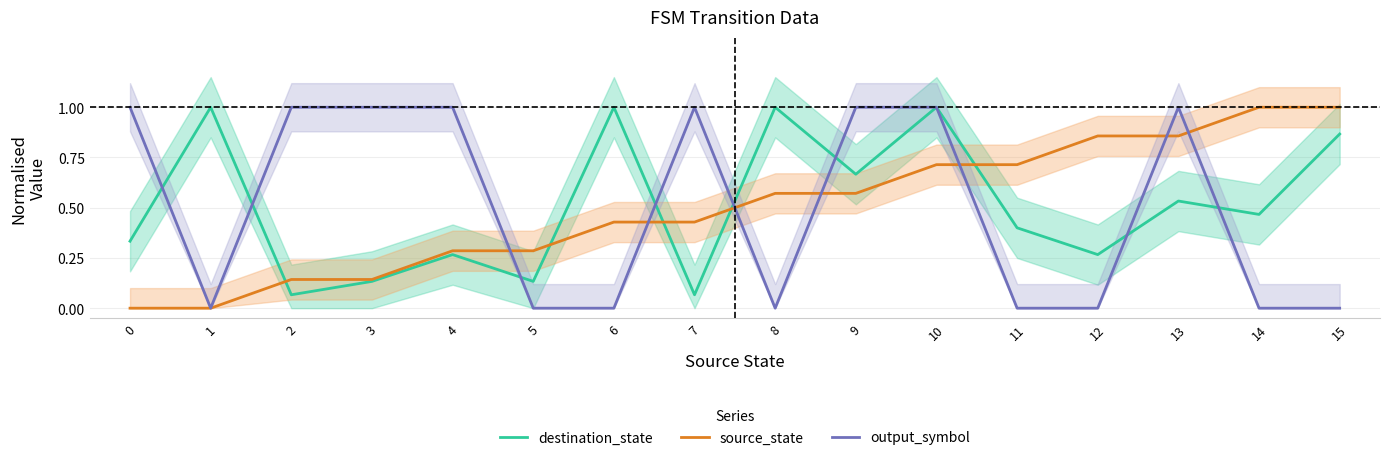

How many lines are shown in the chart?

3